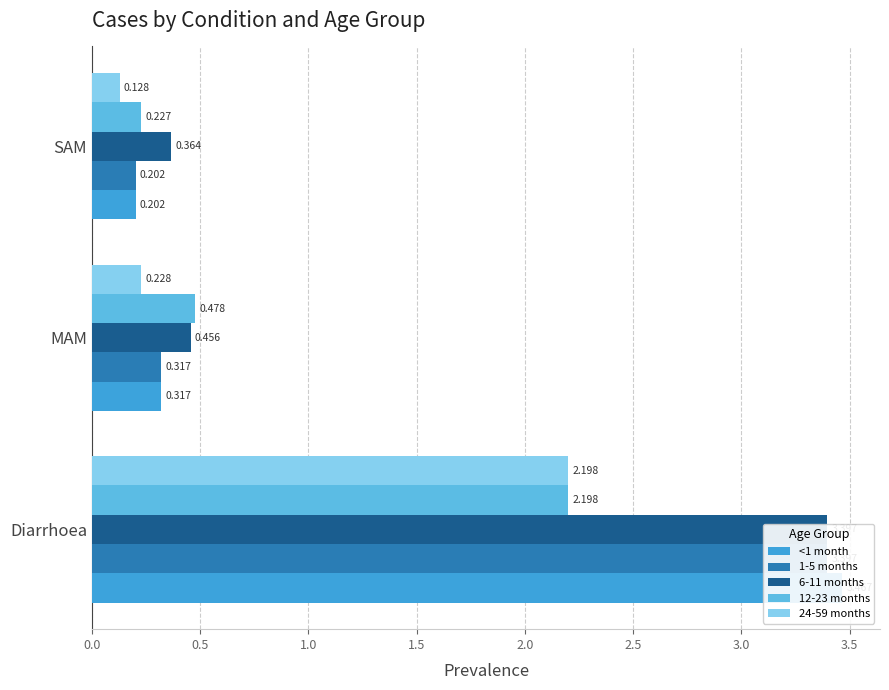

List the series in order of their peak value, highest first.

<1 month, 1-5 months, 6-11 months, 12-23 months, 24-59 months